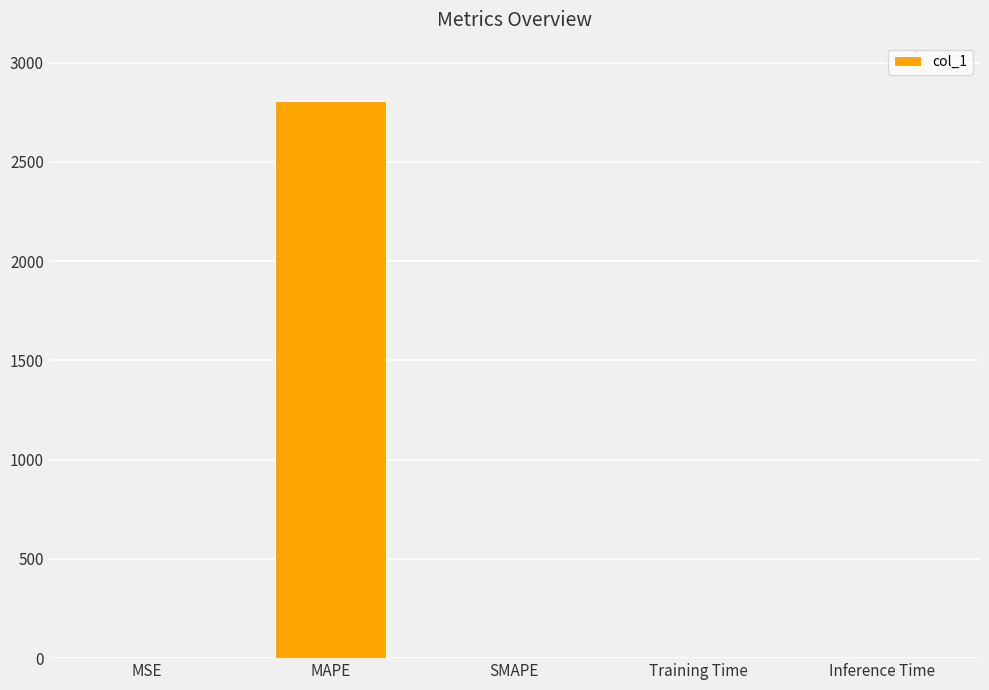

Is it true that the value at SMAPE is 1429.9?

False